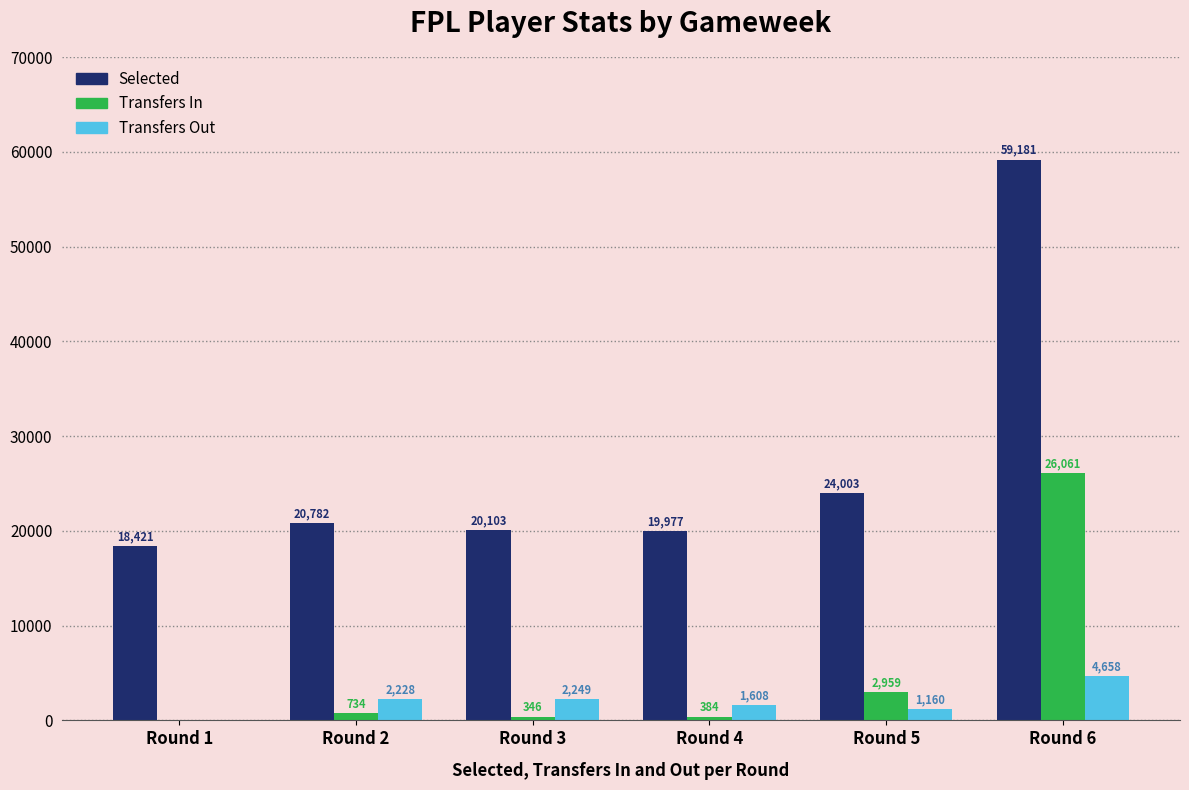

At which category is the sum across all series the highest?

Round 6